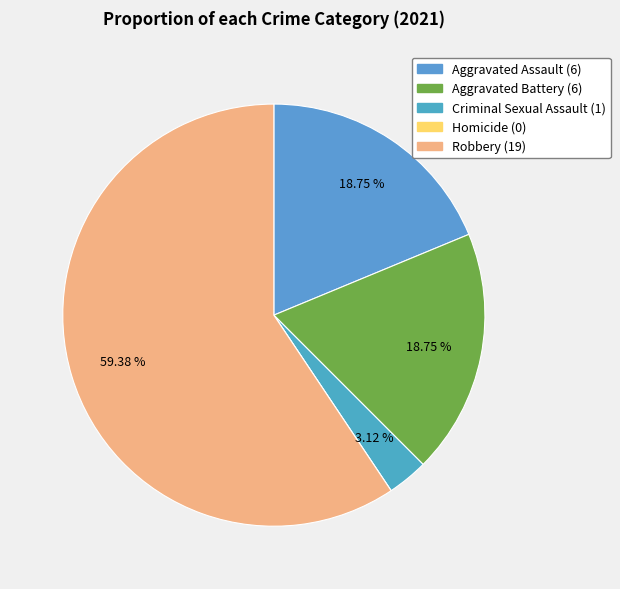

How many slices are in this pie chart?

5